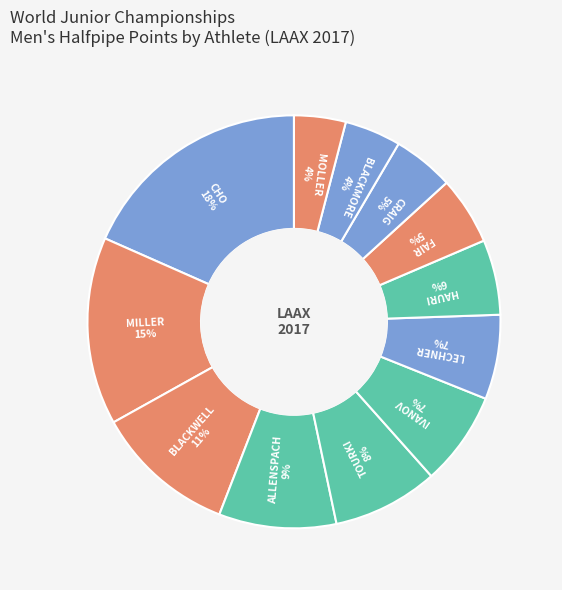

Count the number of slices in the pie.

12